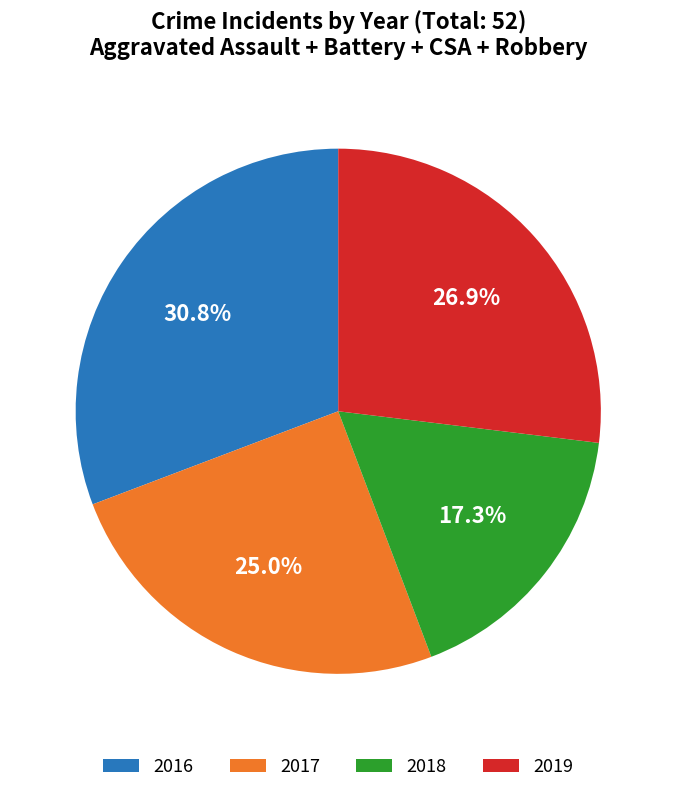

Does any single category account for the majority?

No